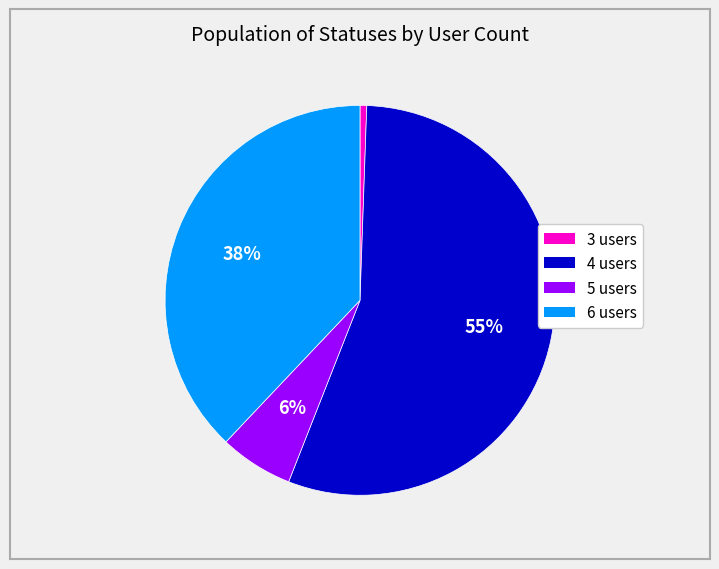

Is there any slice that represents more than half of the pie?

Yes